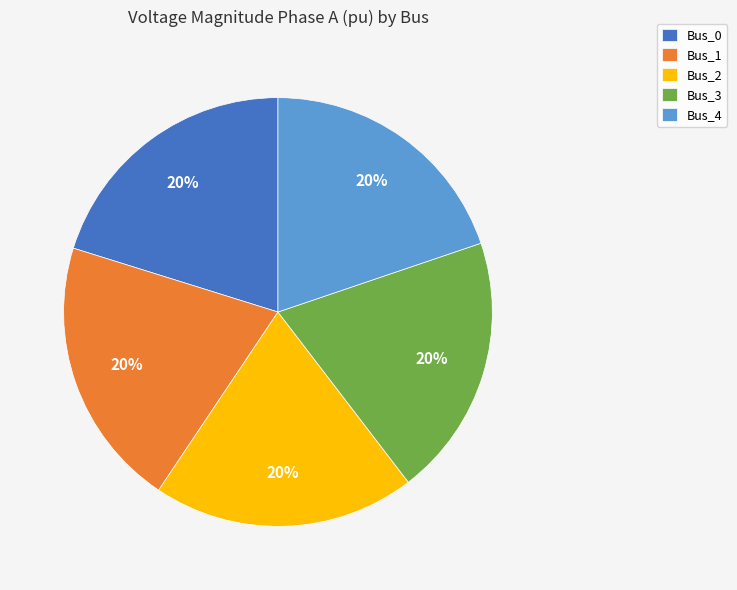

To the nearest percent, what percentage of the pie is Bus_4?

20%